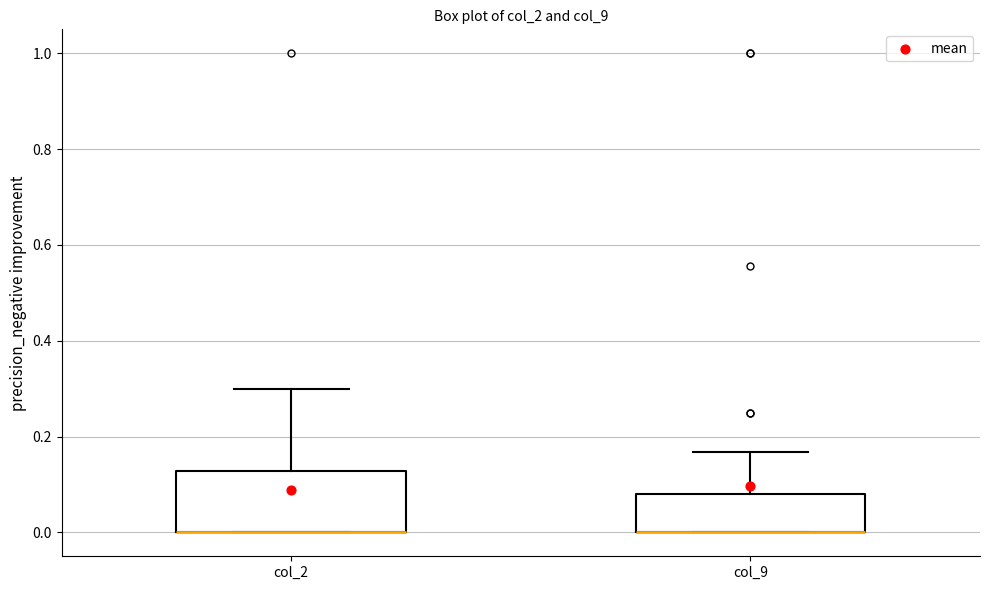

Reading left to right, read every box against the y-axis: the position of its median line, the range the box covers, and the ends of its whiskers. The values are not printed on the chart, so give them approximately, as read against the axis.

col_2: median 0.00 (drawn on the box's lower edge), box 0.00 to 0.12, whiskers 0.00 to 0.30
col_9: median 0.00 (drawn on the box's lower edge), box 0.00 to 0.08, whiskers 0.00 to 0.16